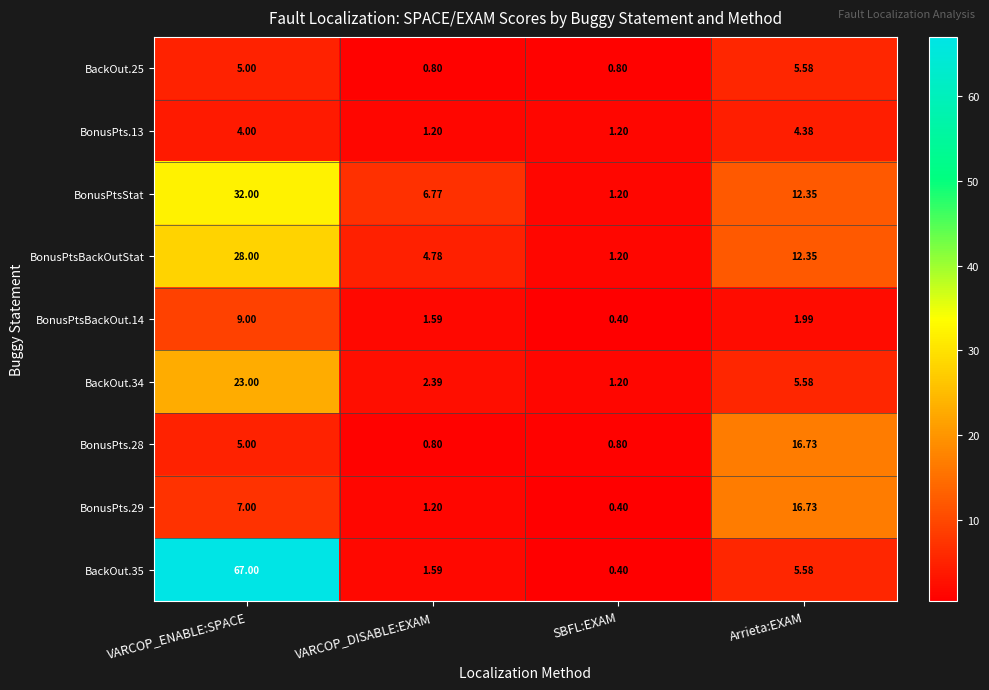

At which category is the sum across all series the highest?

VARCOP_ENABLE:SPACE